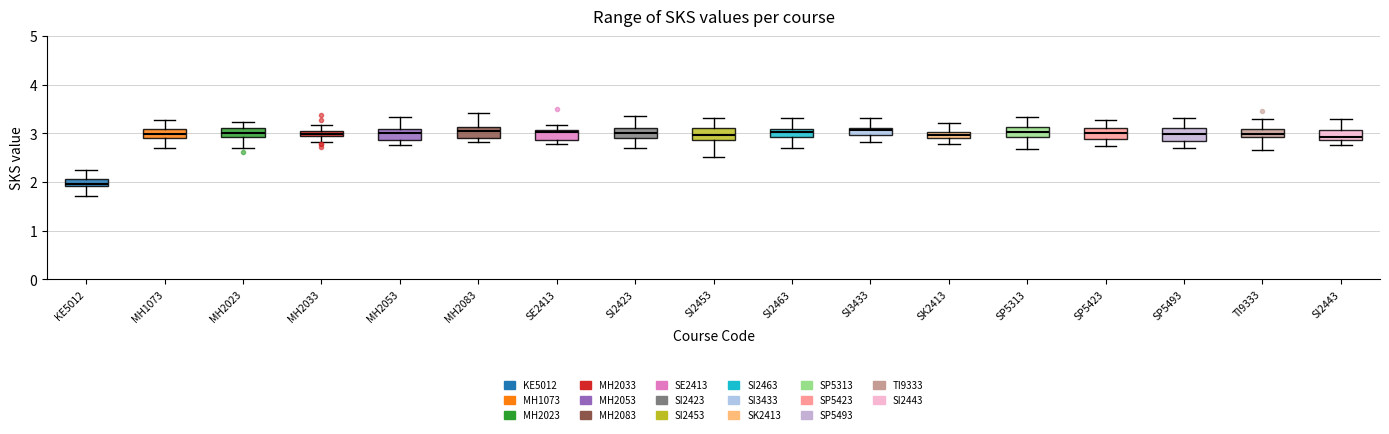

Which box has the lowest median line?

KE5012